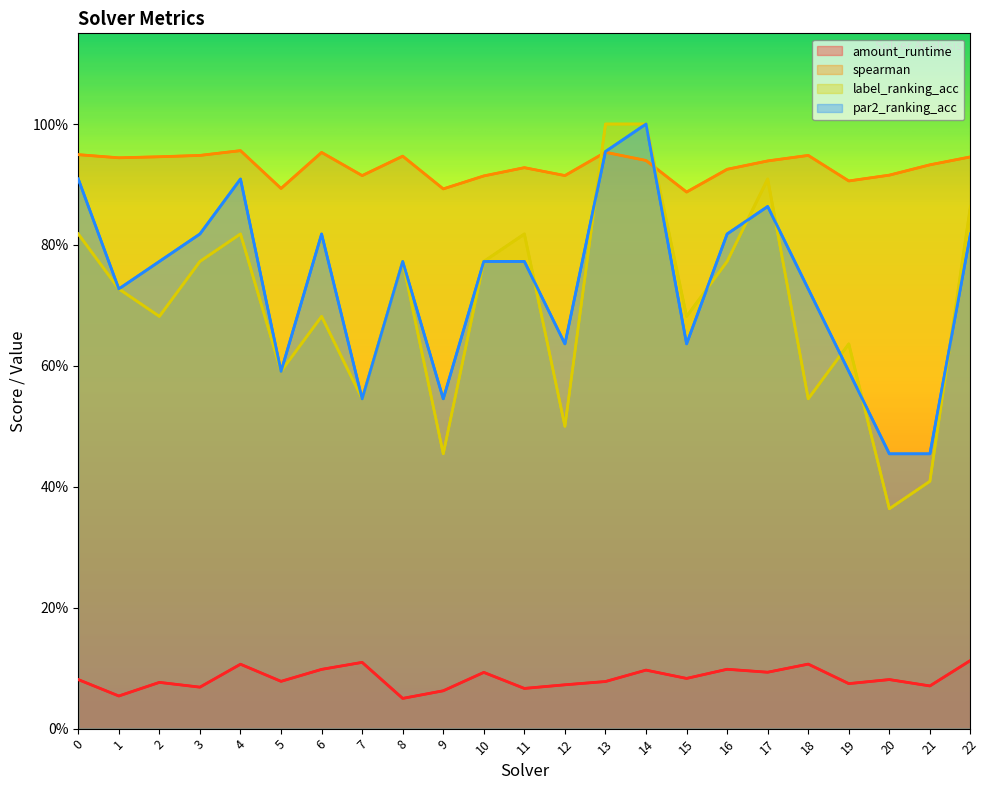

How many amount_runtime values are between 0 and 1?

23